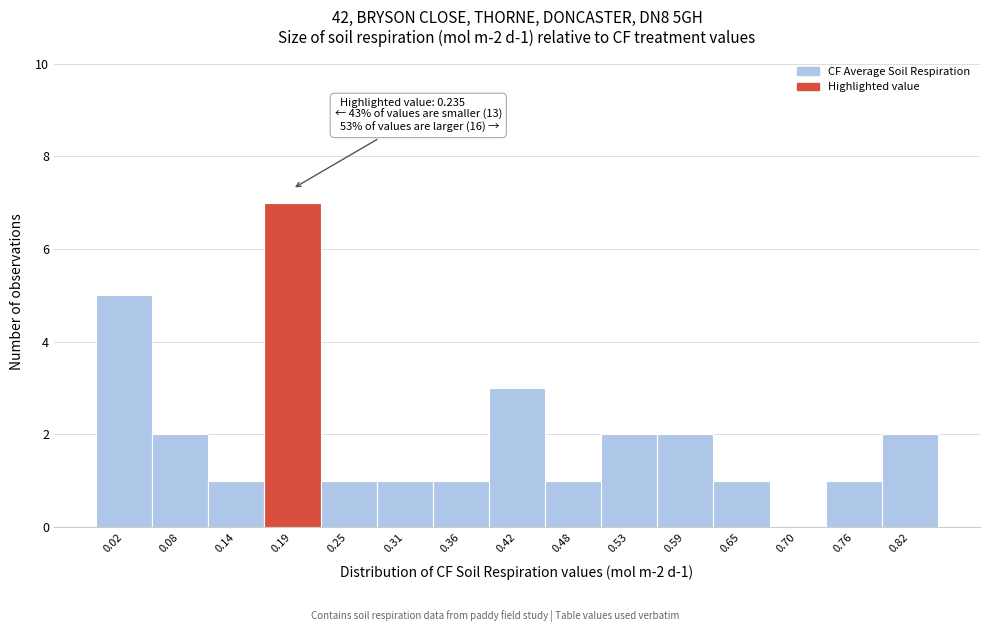

Reading left to right, transcribe all the data shown in this chart.

0.02=5	0.08=2	0.14=1	0.19=7	0.25=1	0.31=1	0.36=1	0.42=3	0.48=1	0.53=2	0.59=2	0.65=1	0.70=0	0.76=1	0.82=2